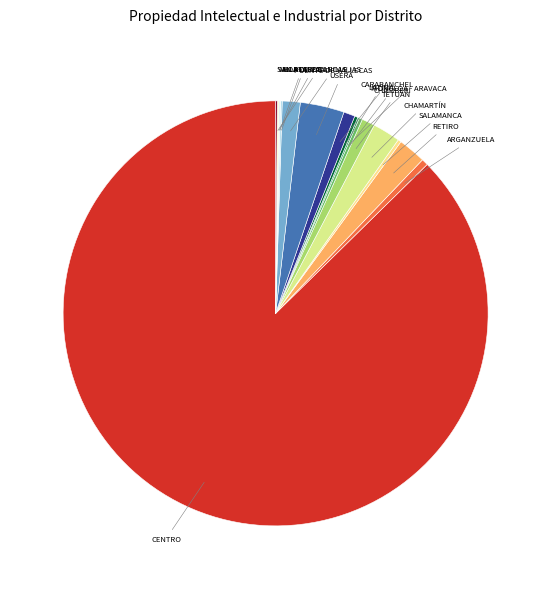

True or false: TETUÁN accounts for 11% of the total.

False